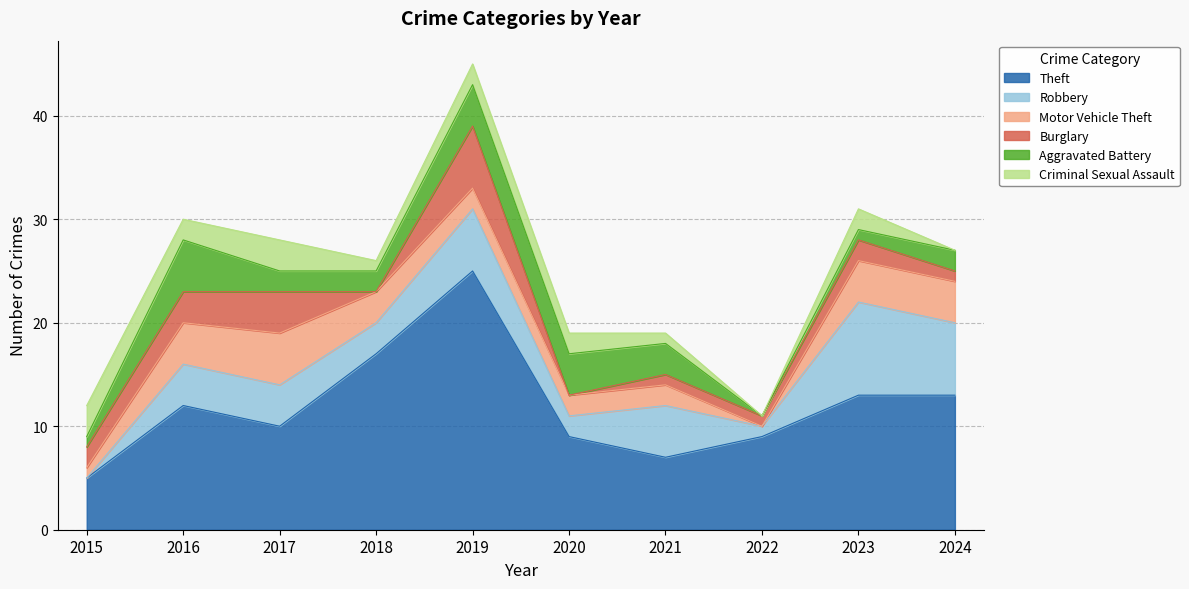

At which label does Theft reach its minimum?

2015